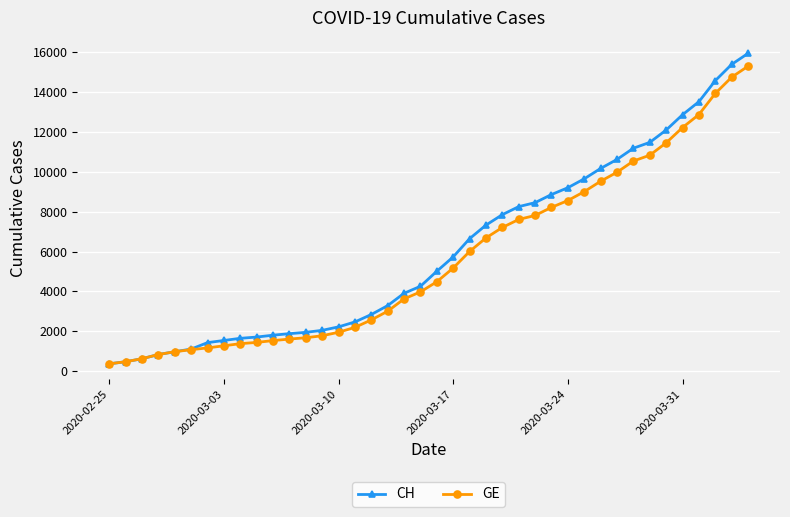

What is the value of the CH point at the 36th from the left?

12852